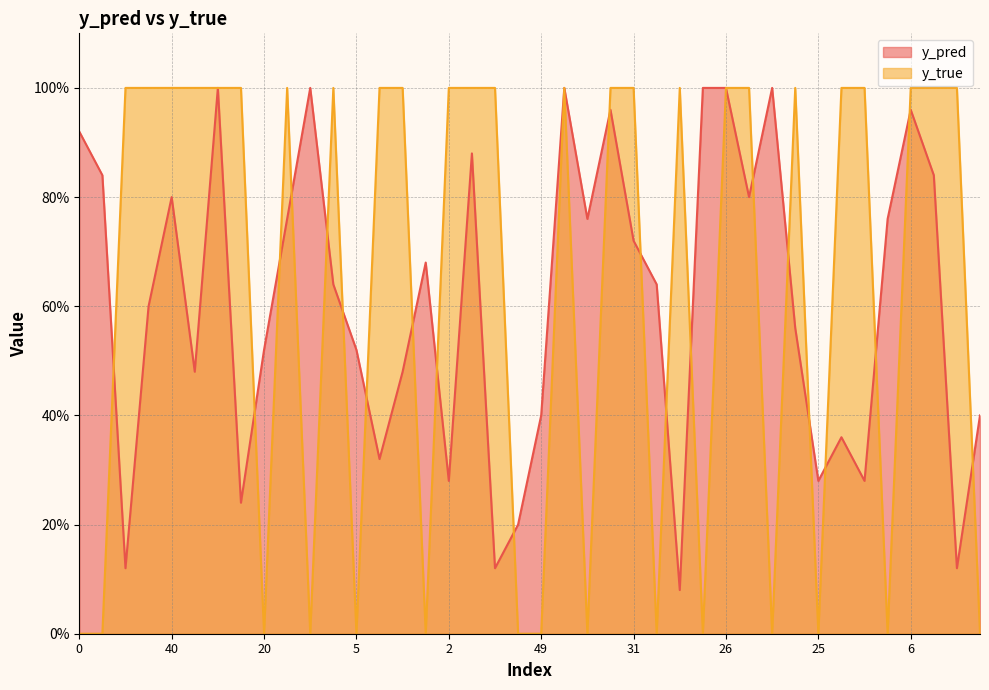

What is the difference between the second highest and minimum values in the y_true series?

1.0